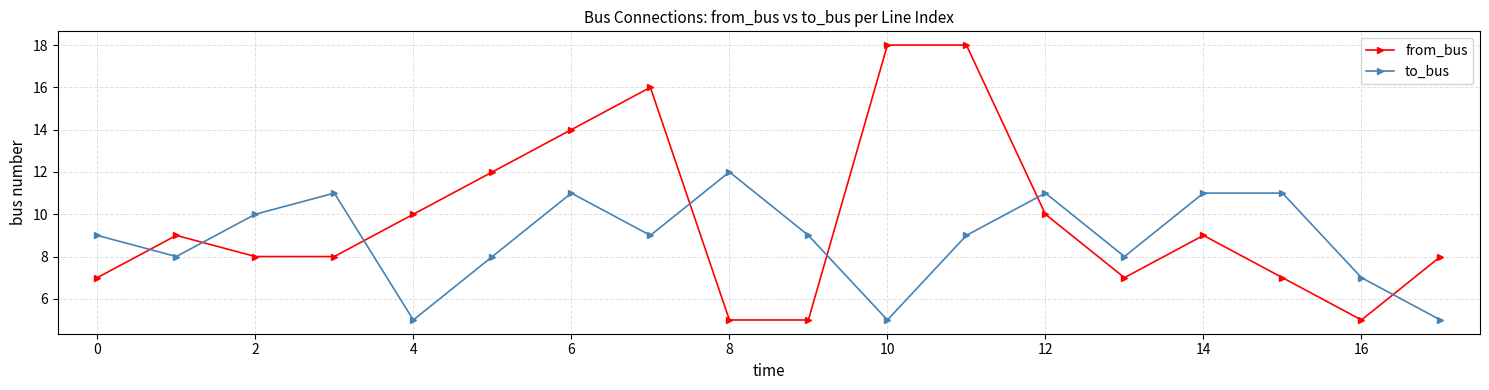

What is the value of the from_bus point at the 17th from the left?

5